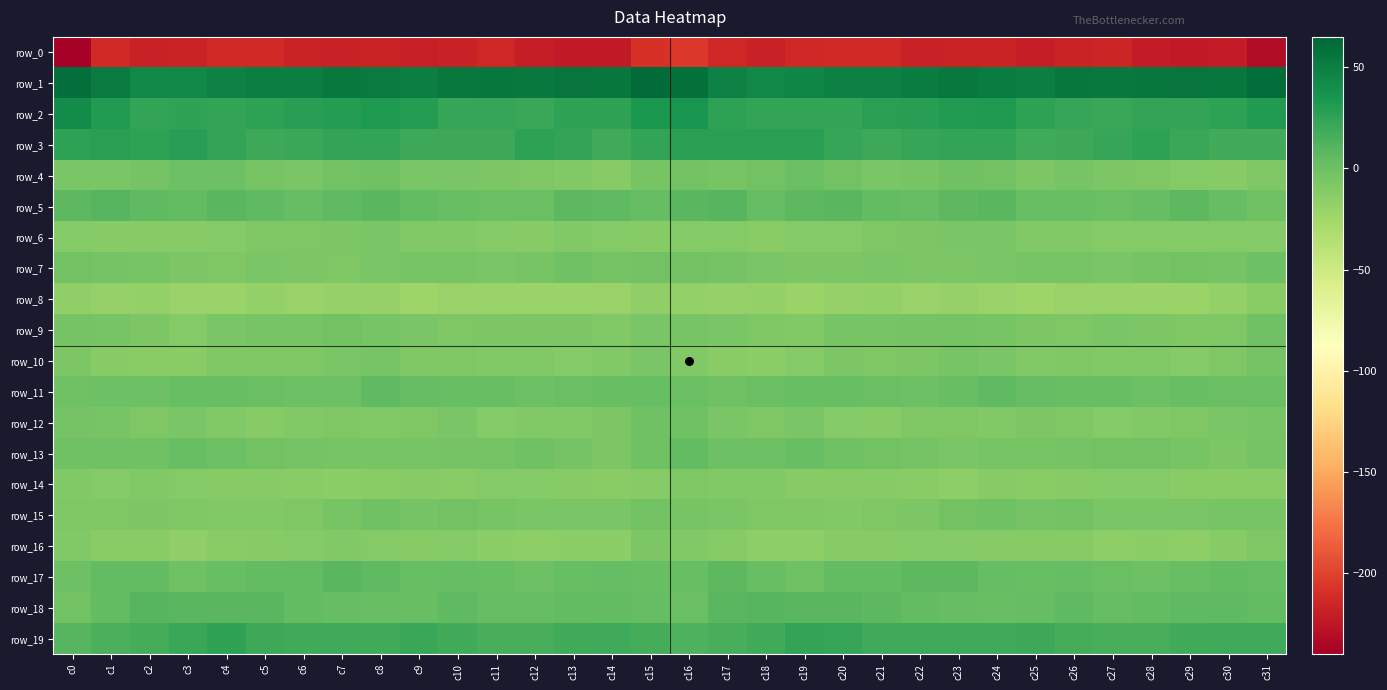

Is it true that row_18 equals 1.4 at c6?

False